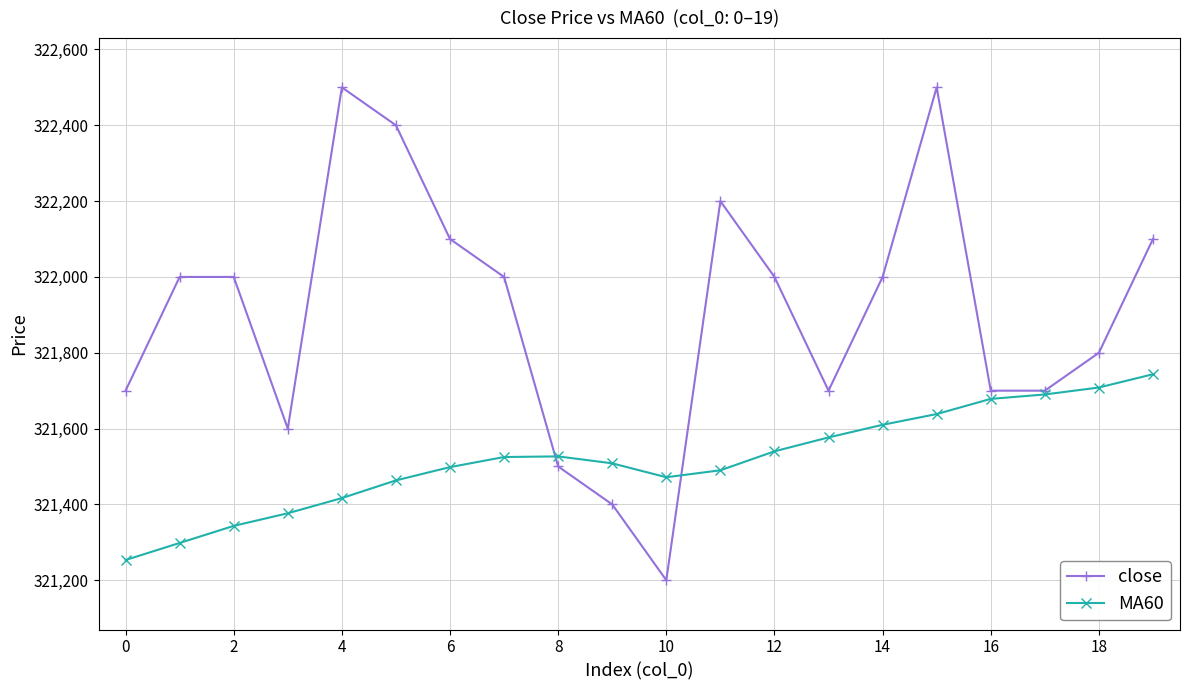

In MA60, how many points are higher than both neighbors (excluding endpoints)?

1